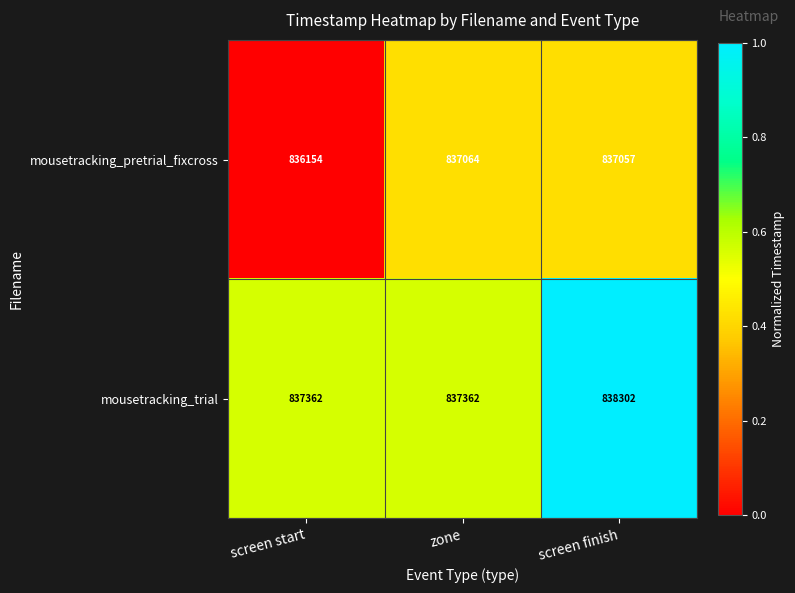

Is it true that mousetracking_trial equals 837362 at zone?

True